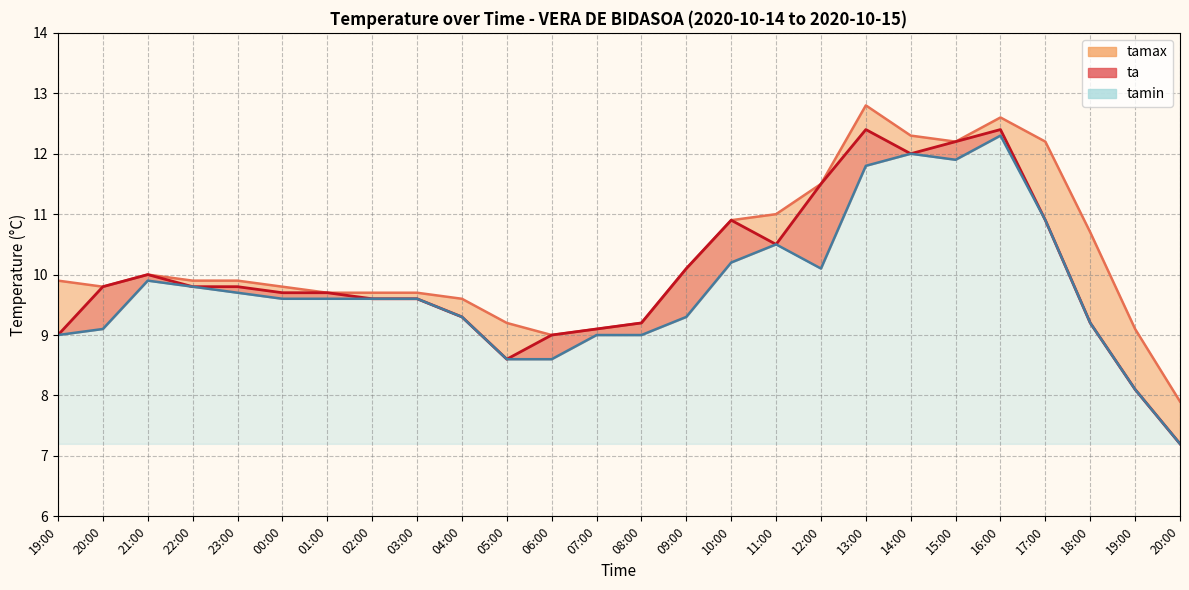

Is it true that tamin equals 14.0 at 05:00?

False